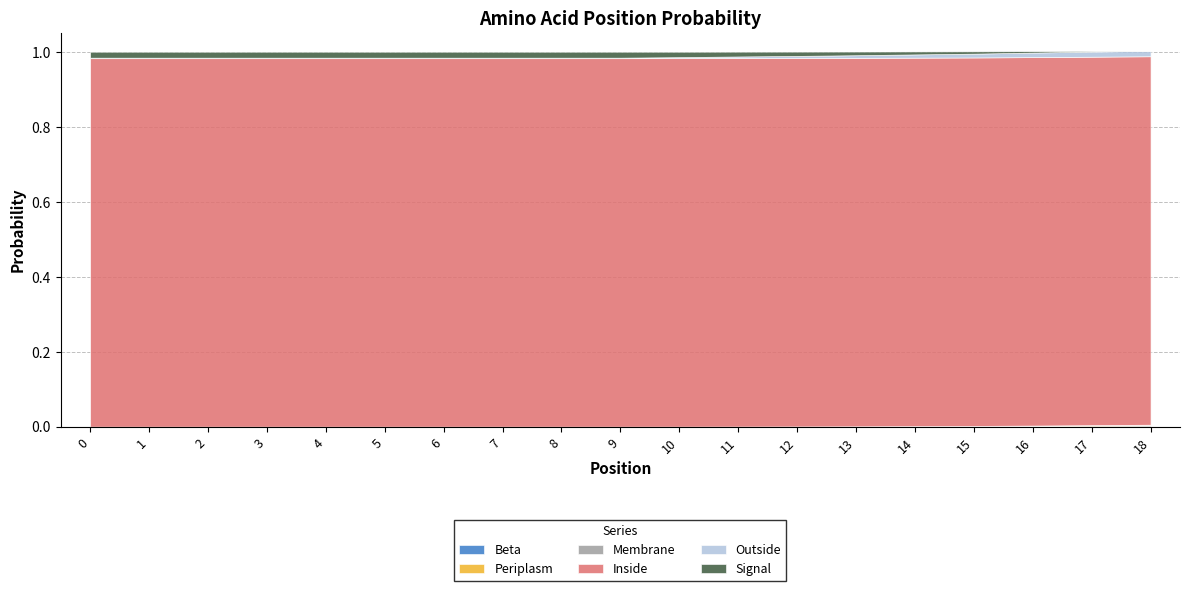

Reading right to left, what are all the values shown in this chart?

Beta: 18=0.0	17=0.0	16=0.0	15=0.0	14=0.0	13=0.0	12=0.0	11=0.0	10=0.0	9=0.0	8=0.0	7=0.0	6=0.0	5=0.0	4=0.0	3=0.0	2=0.0	1=0.0	0=0.0
Periplasm: 18=0.0	17=0.0	16=0.0	15=0.0	14=0.0	13=0.0	12=0.0	11=0.0	10=0.0	9=0.0	8=0.0	7=0.0	6=0.0	5=0.0	4=0.0	3=0.0	2=0.0	1=0.0	0=0.0
Membrane: 18=0.0	17=0.0	16=0.0	15=0.0	14=0.0	13=0.0	12=0.0	11=0.0	10=0.0	9=0.0	8=0.0	7=0.0	6=0.0	5=0.0	4=0.0	3=0.0	2=0.0	1=0.0	0=0.0
Inside: 18=1.0	17=1.0	16=1.0	15=1.0	14=1.0	13=1.0	12=1.0	11=1.0	10=1.0	9=1.0	8=1.0	7=1.0	6=1.0	5=1.0	4=1.0	3=1.0	2=1.0	1=1.0	0=1.0
Outside: 18=0.0	17=0.0	16=0.0	15=0.0	14=0.0	13=0.0	12=0.0	11=0.0	10=0.0	9=0.0	8=0.0	7=0.0	6=0.0	5=0.0	4=0.0	3=0.0	2=0.0	1=0.0	0=0.0
Signal: 18=0.0	17=0.0	16=0.0	15=0.0	14=0.0	13=0.0	12=0.0	11=0.0	10=0.0	9=0.0	8=0.0	7=0.0	6=0.0	5=0.0	4=0.0	3=0.0	2=0.0	1=0.0	0=0.0